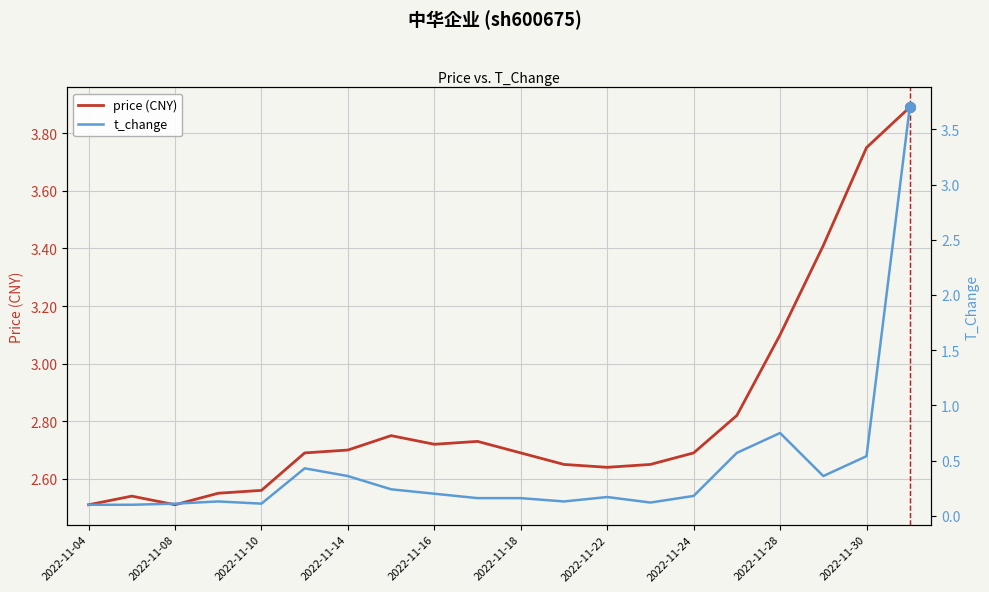

True or false: t_change and price (CNY) cross at least once.

False